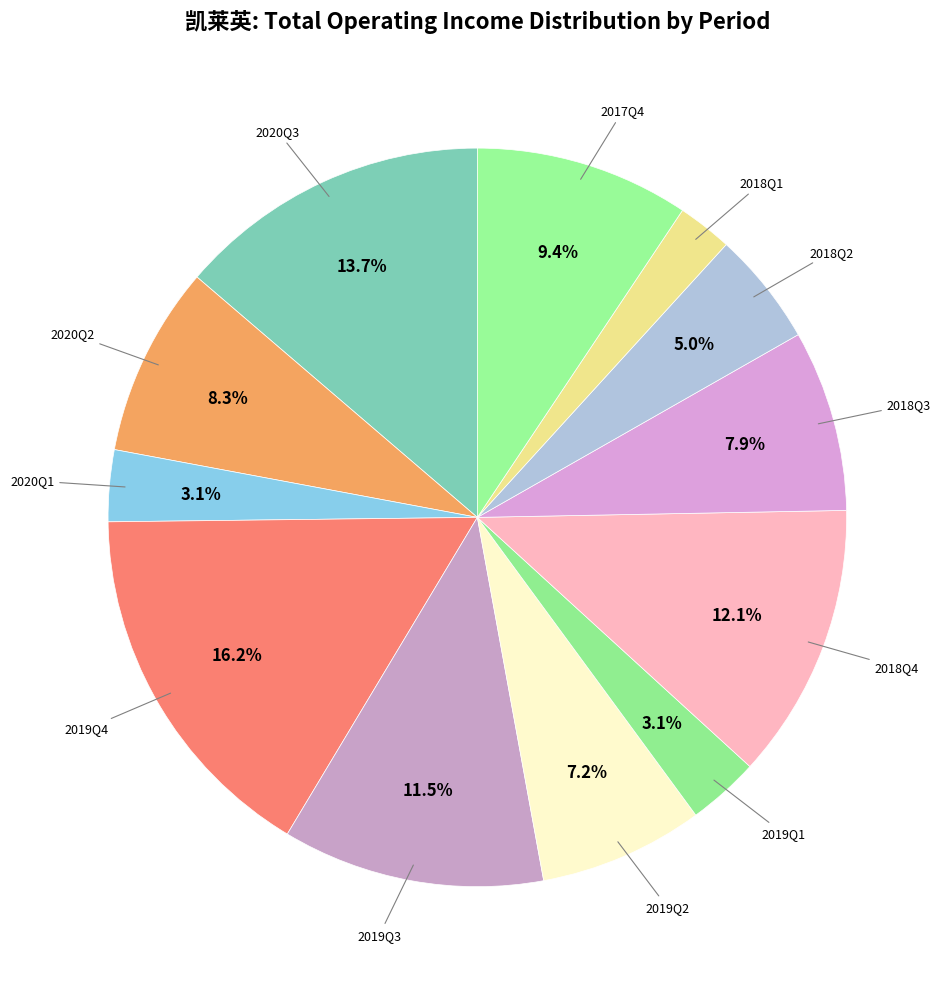

Which category has the biggest portion of the pie?

2019Q4